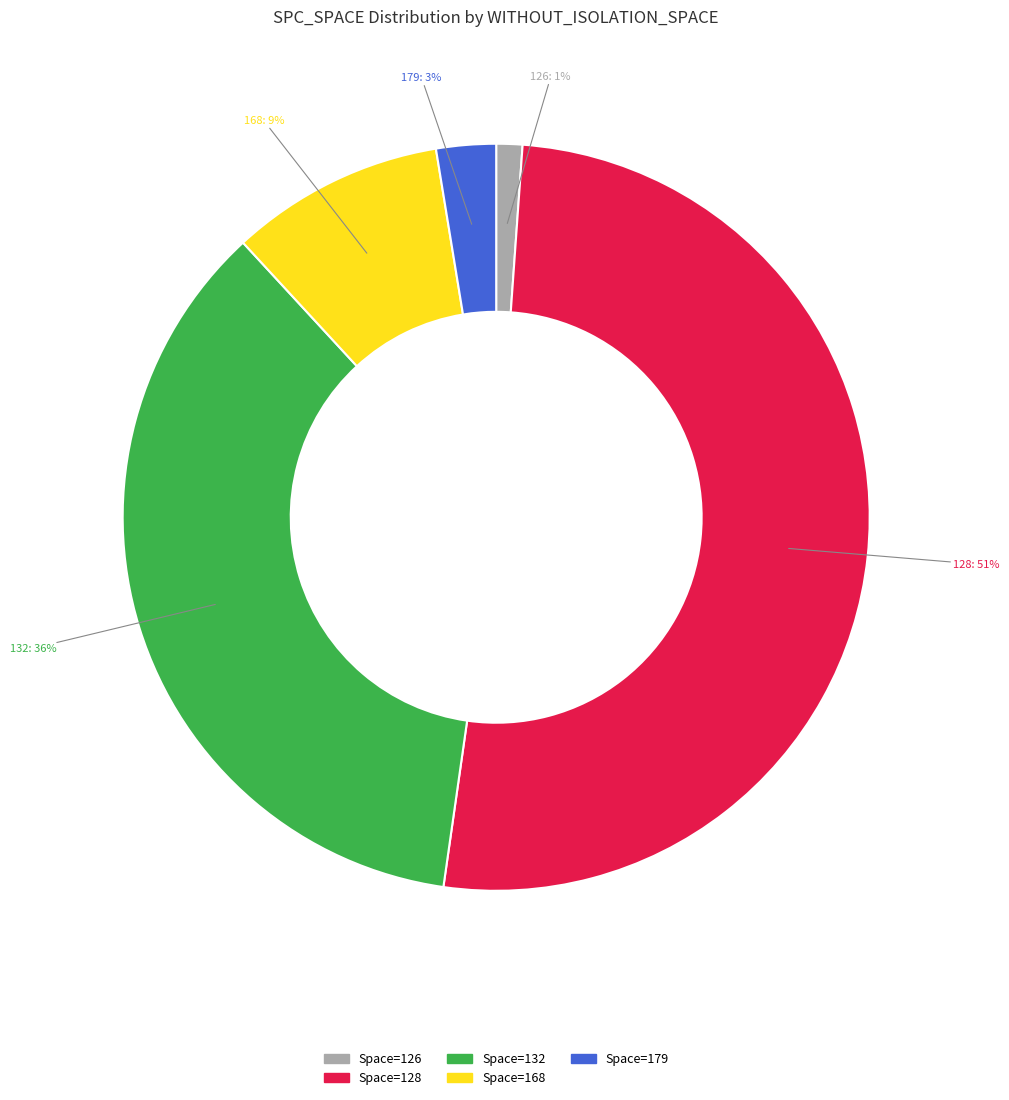

To the nearest percent, what is the difference between the largest and smallest slice percentages?

50%